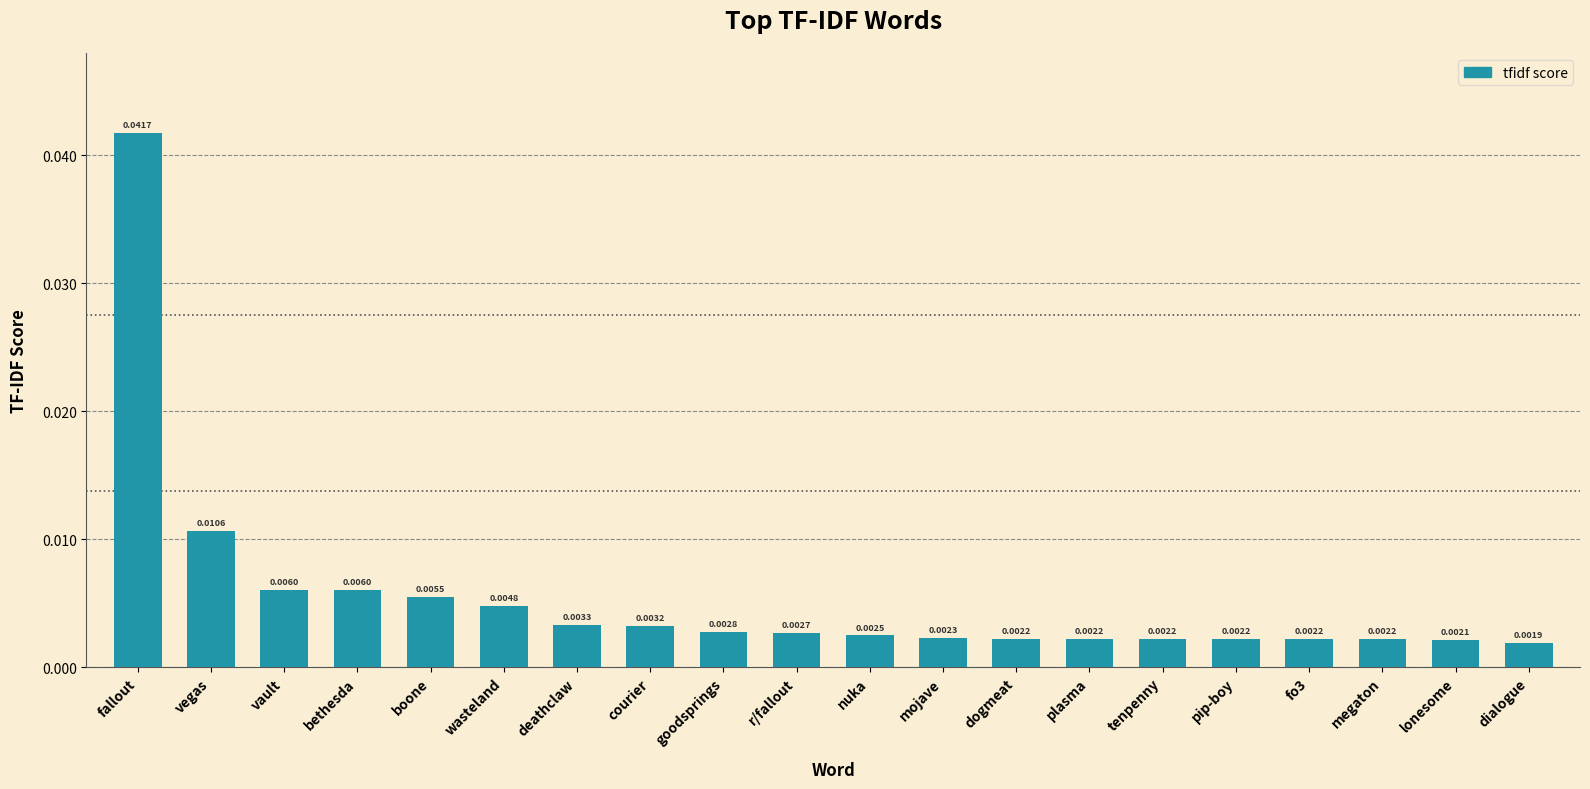

Which has a higher value, vault or fallout?

fallout